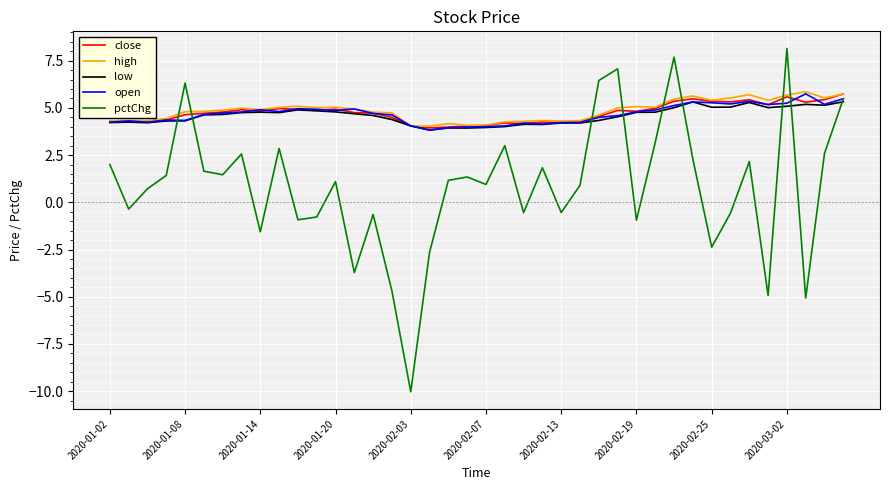

What is the highest value of the pctChg series?

8.1